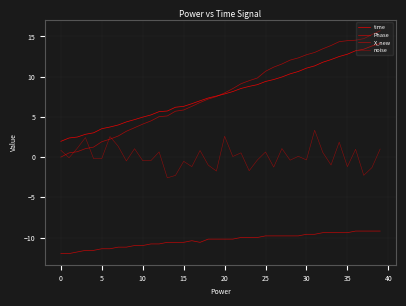

Does the chart display data point markers on the line(s)?

No